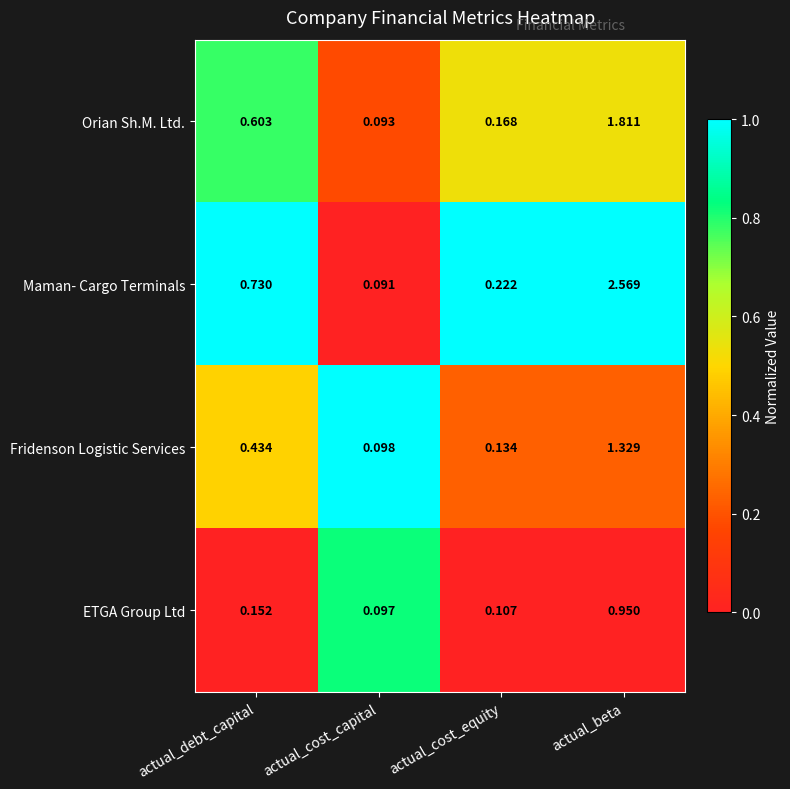

What is the difference between the highest and lowest values at actual_cost_capital?

0.0